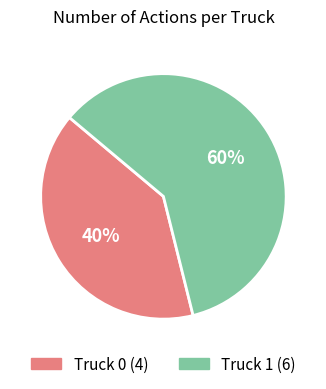

Does Truck 0 represent more than half of the total?

No